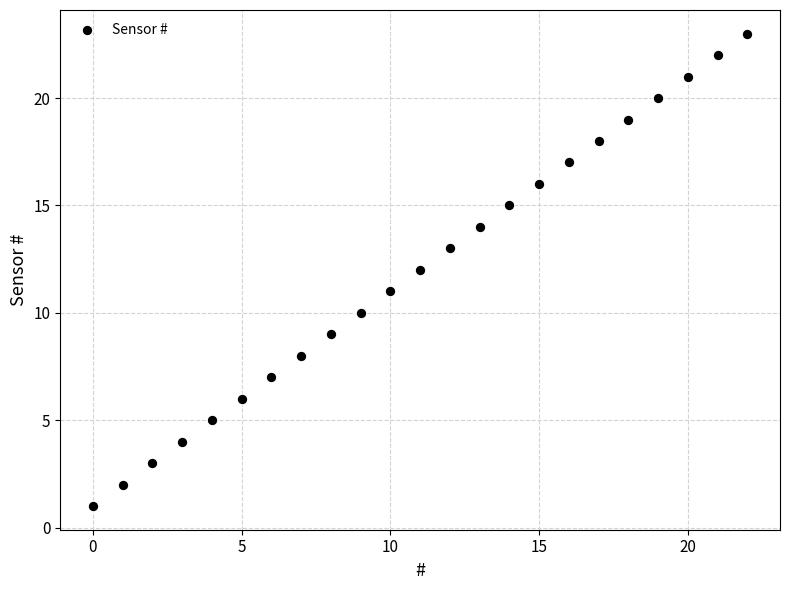

What is the range of Y values (max minus min)?

22